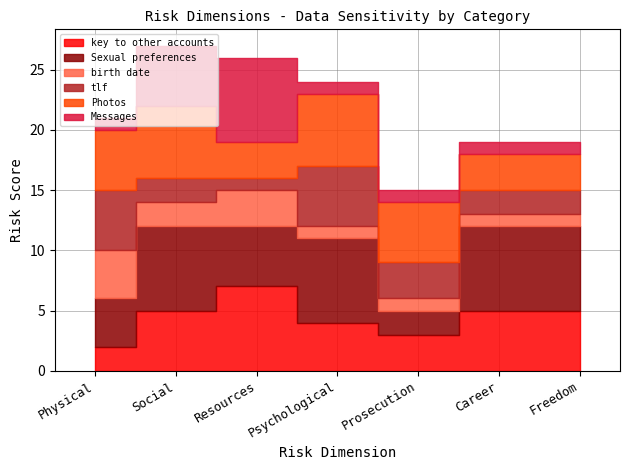

Rank the categories by birth date value from lowest to highest.

Psychological, Prosecution, Career, Freedom, Social, Resources, Physical